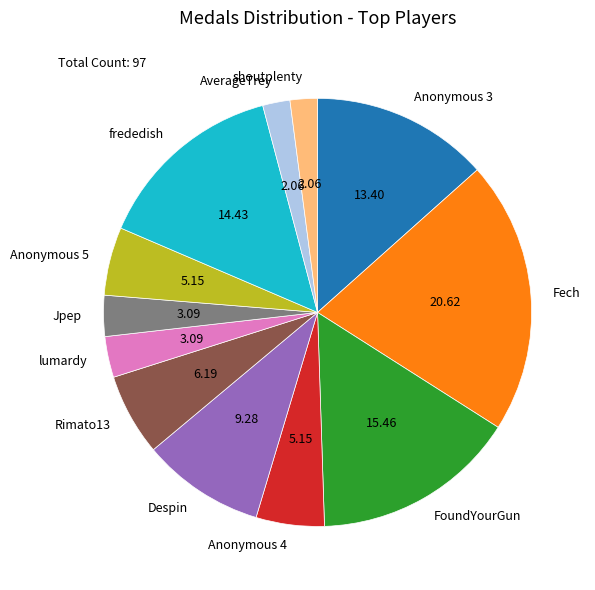

True or false: Anonymous 5 accounts for 14% of the total.

False